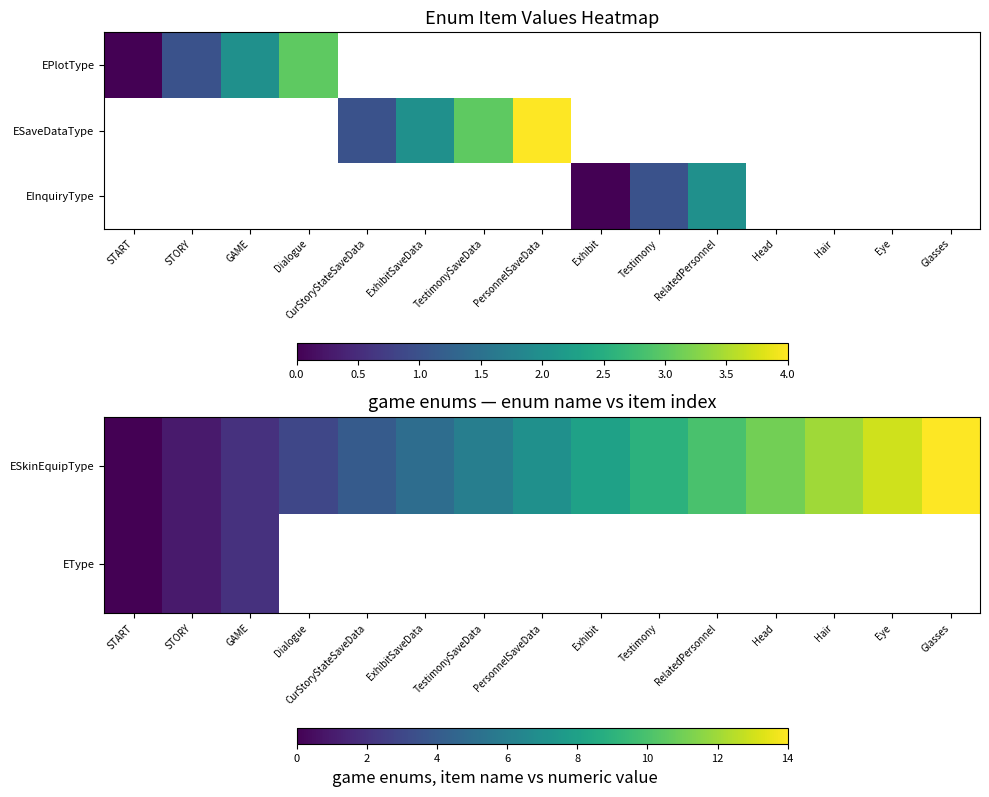

What is the spread (max minus min) of values at Testimony?

8.0